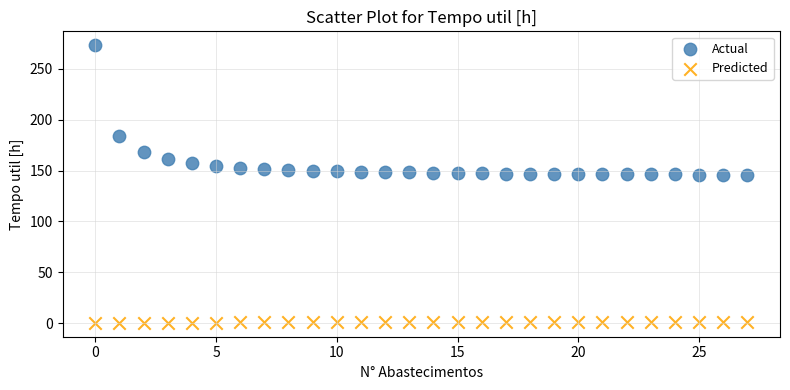

Across all data points, what is the range of Y values (max minus min)?

272.9